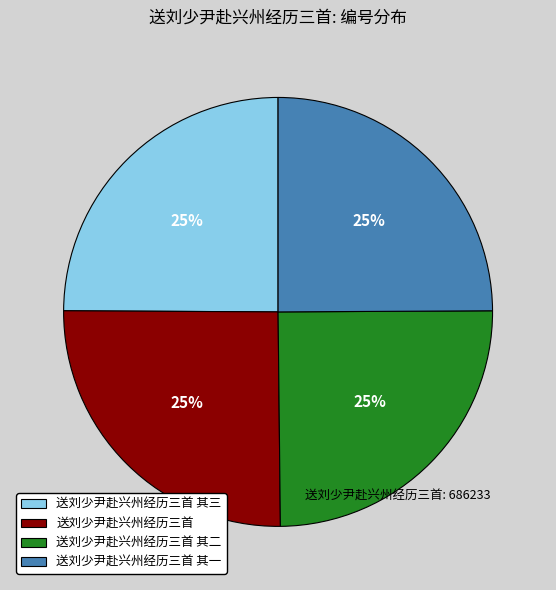

What percentage is the 送刘少尹赴兴州经历三首 其二 slice, to the nearest percent?

25%